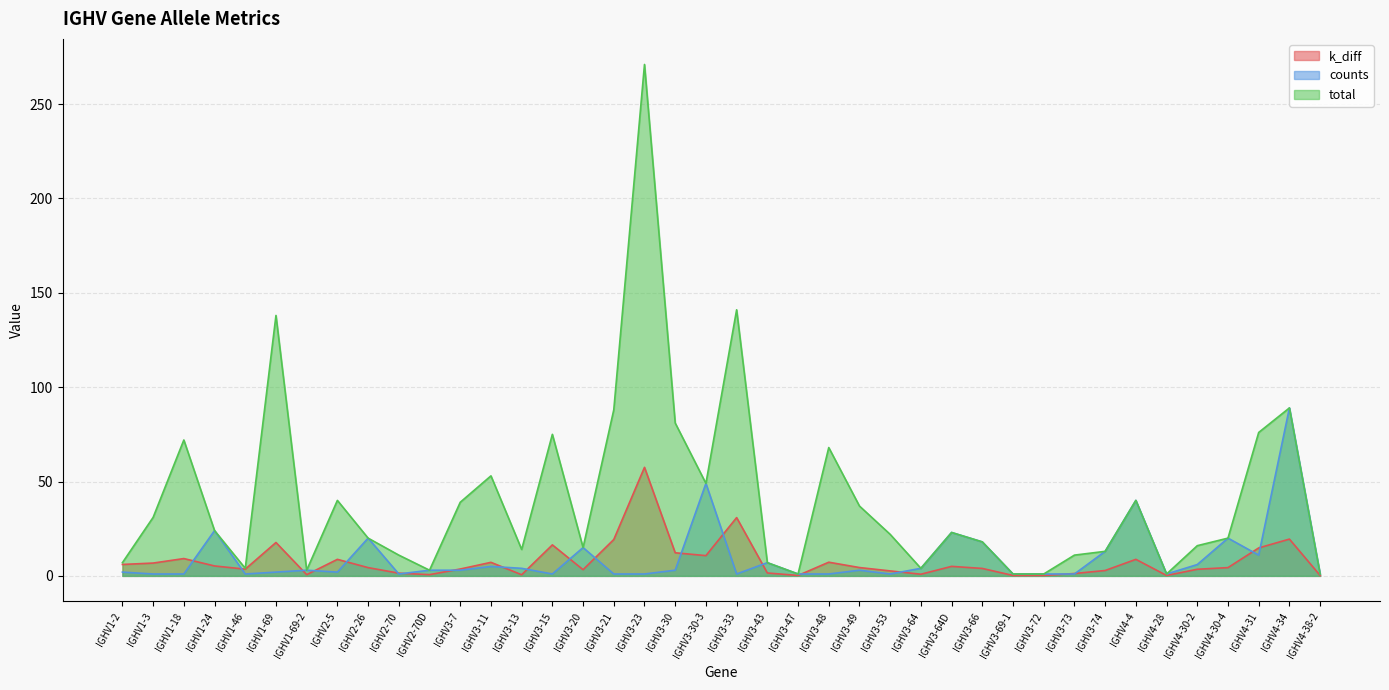

The total series shows 22.0 at IGHV3-53. True or false?

True